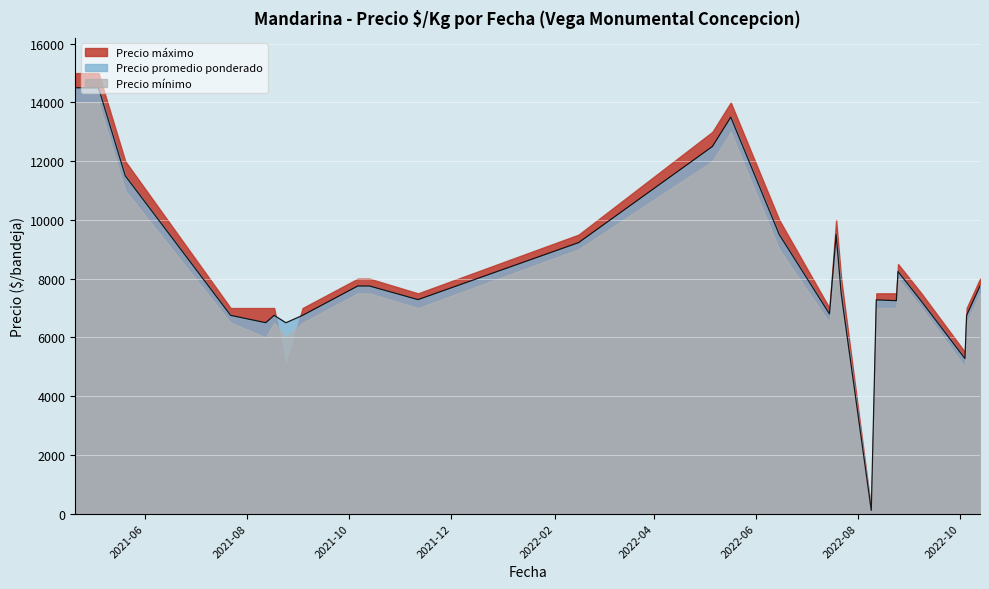

At which label is Precio minimo closest to 7050?

2021-11-11